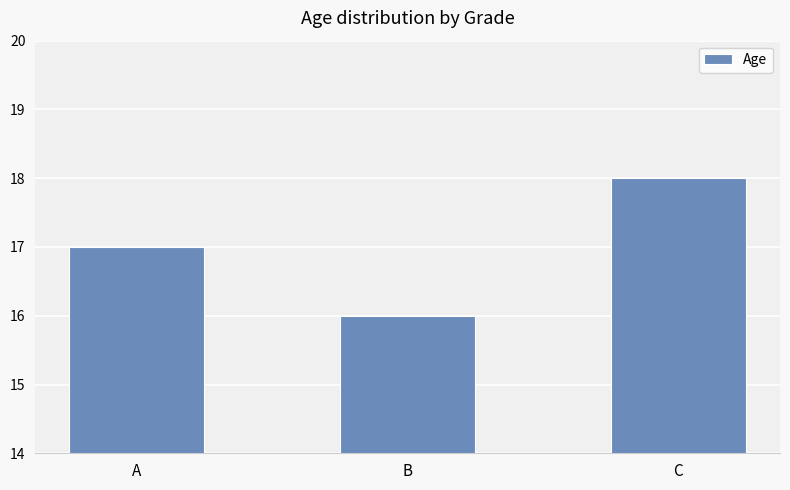

List the labels in order of value, smallest first.

B, A, C